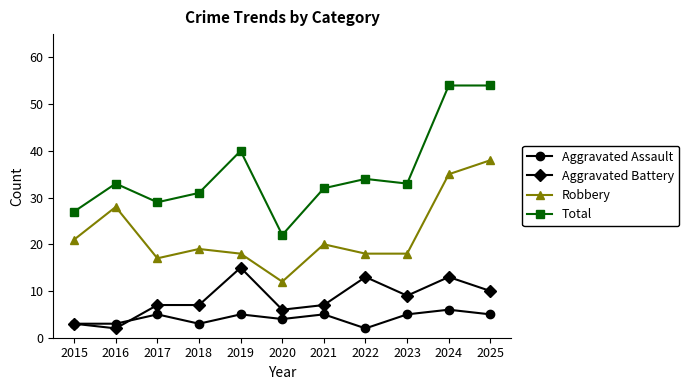

What is the value of the Robbery point at the 2nd from the left?

28